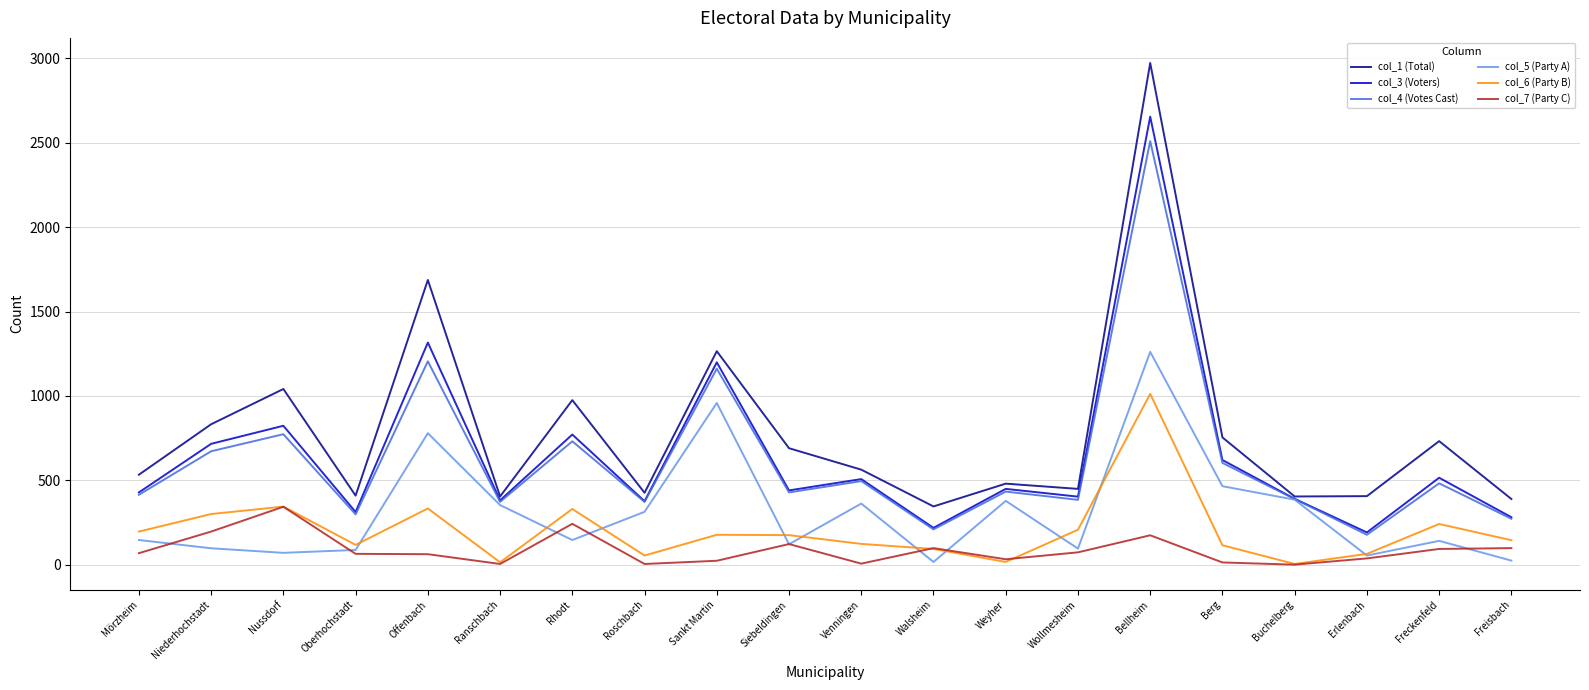

What are all the series names shown in the legend?

col_1 (Total), col_3 (Voters), col_4 (Votes Cast), col_5 (Party A), col_6 (Party B), col_7 (Party C)